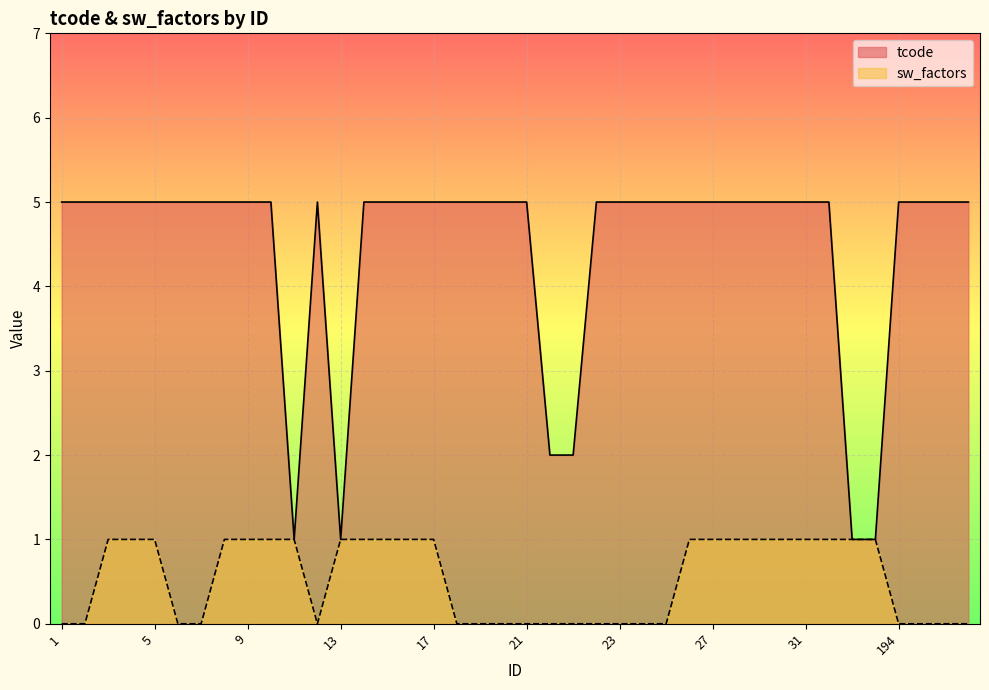

Count the number of data series in this chart.

2